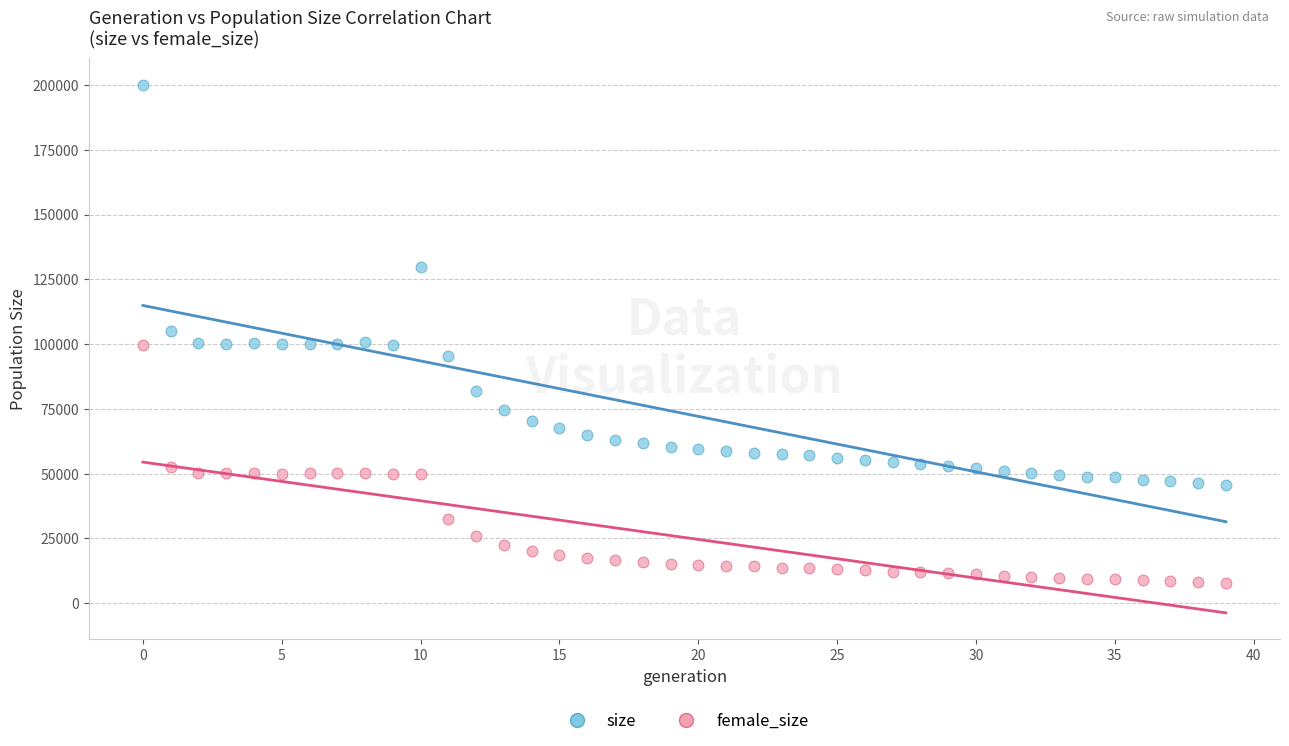

Across all data points, what is the range of Y values (max minus min)?

192177